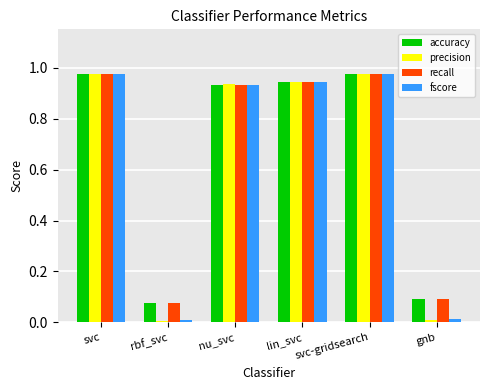

Is it true that recall equals 0.1 at gnb?

True